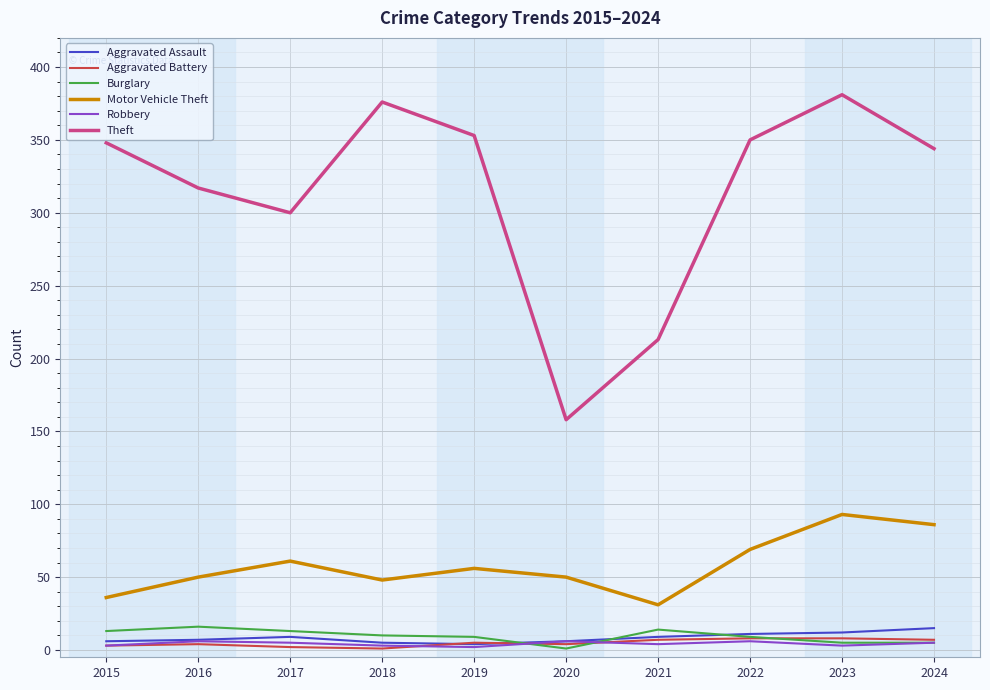

Between 2021 and 2023, which series saw the biggest shift?

Theft